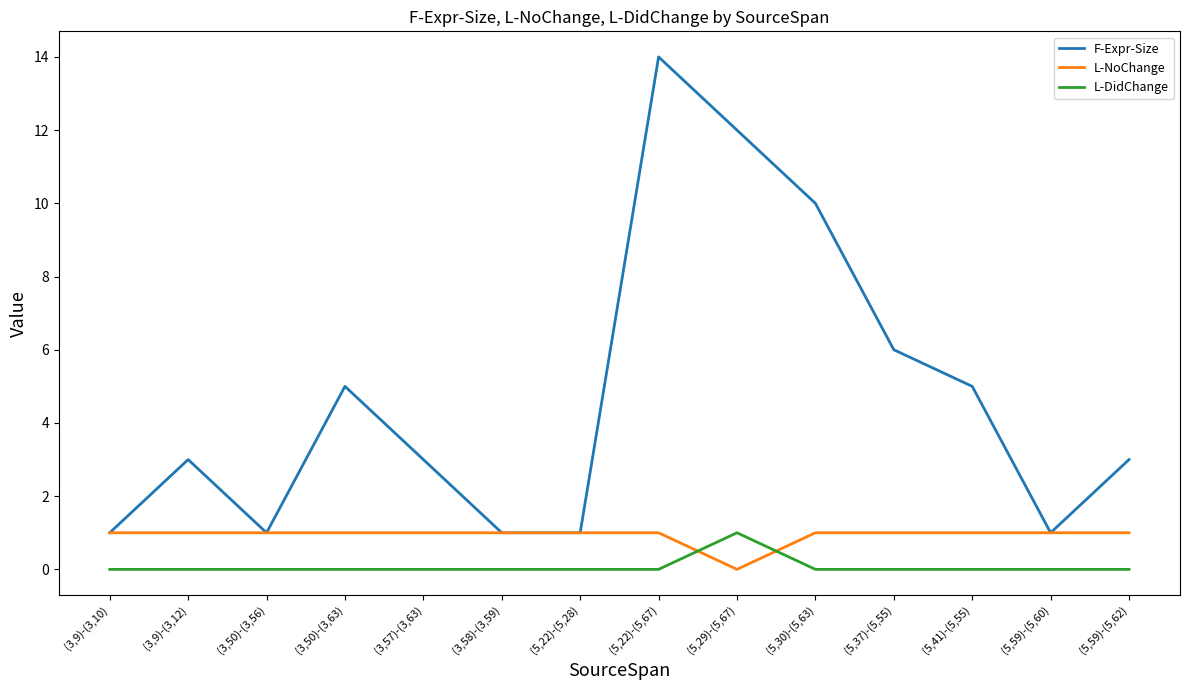

What position from the left is (3,57)-(3,63)?

5